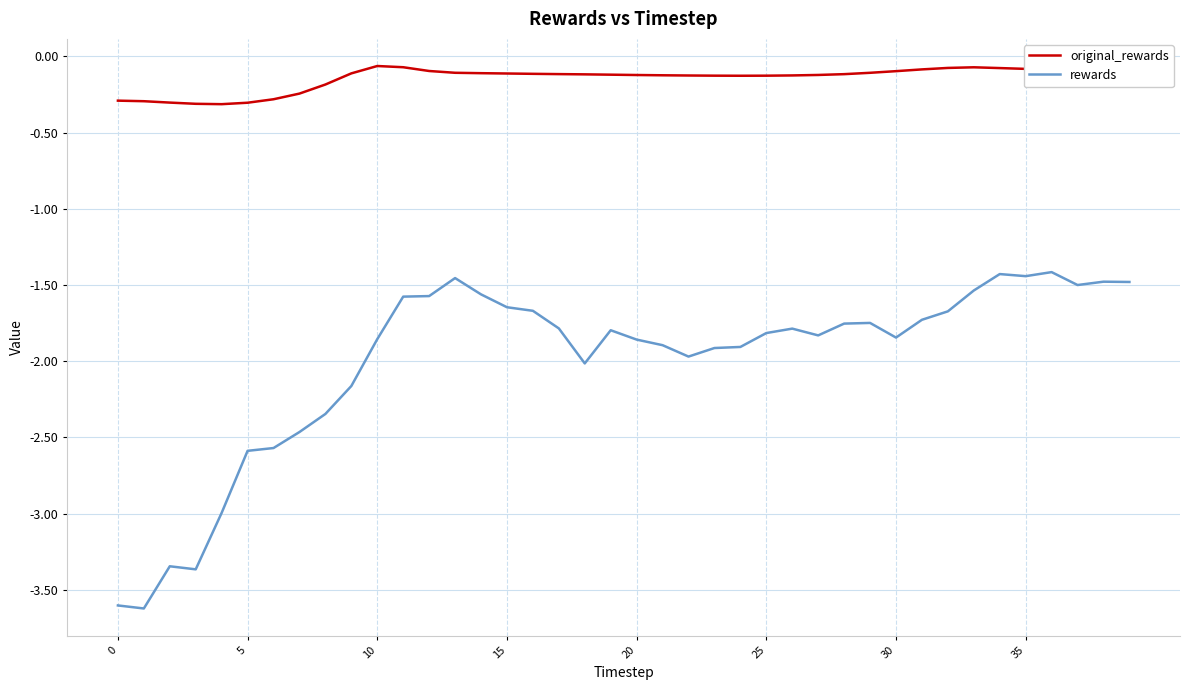

Rank the series by their average value, from lowest to highest.

rewards, original_rewards